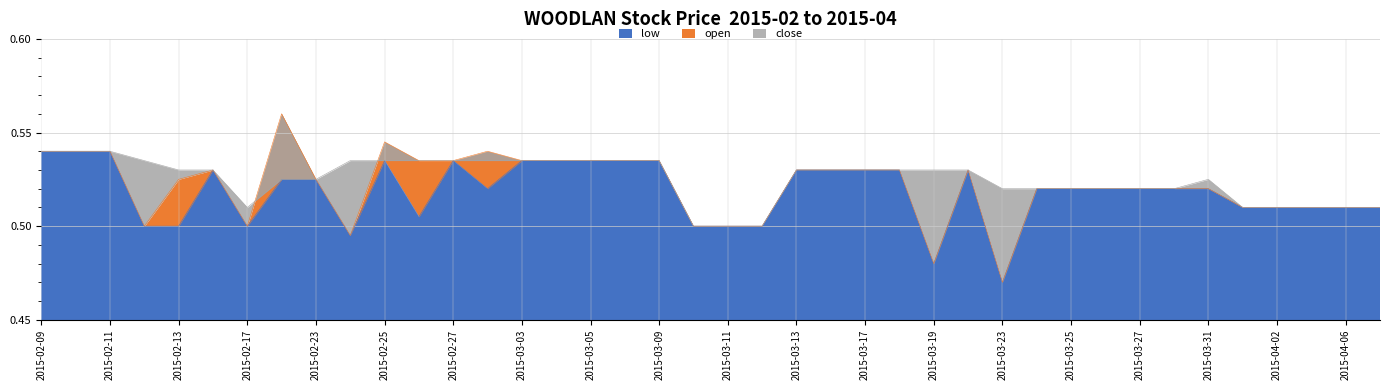

What is the total value across all series at 2015-02-12?

1.5